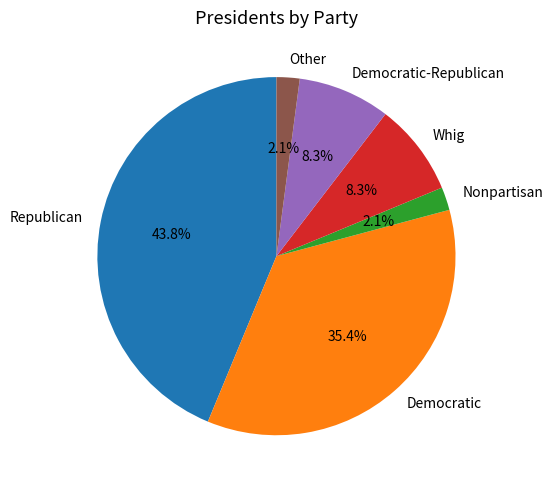

Count the number of slices in the pie.

6